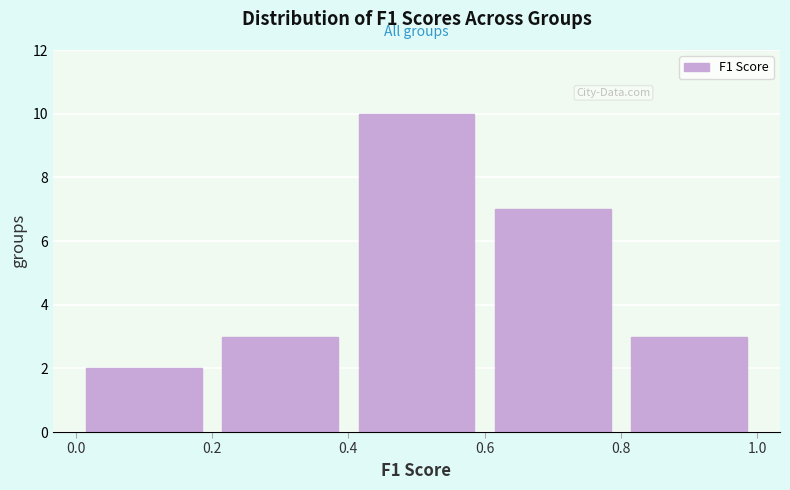

Which range on the x-axis has the tallest bar?

0.4 to 0.6